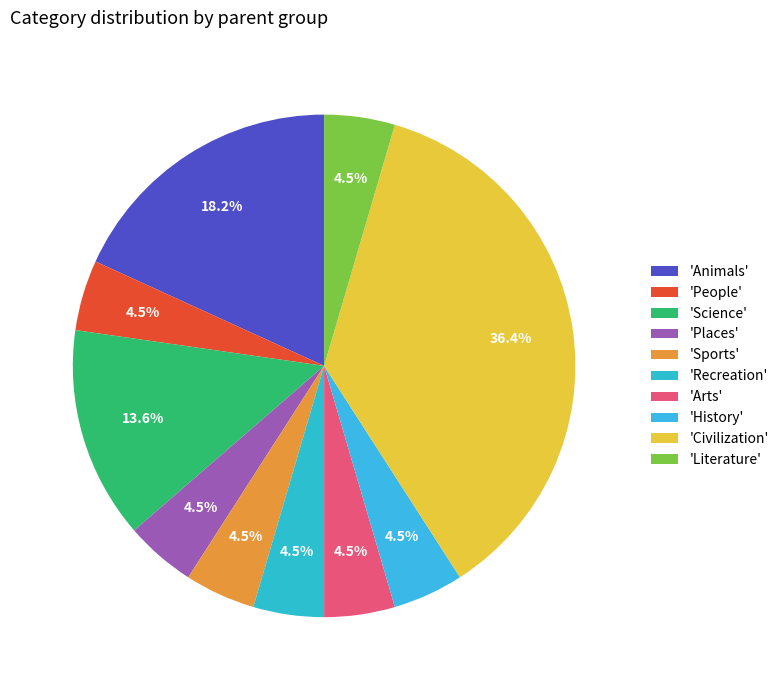

Count the number of slices in the pie.

10